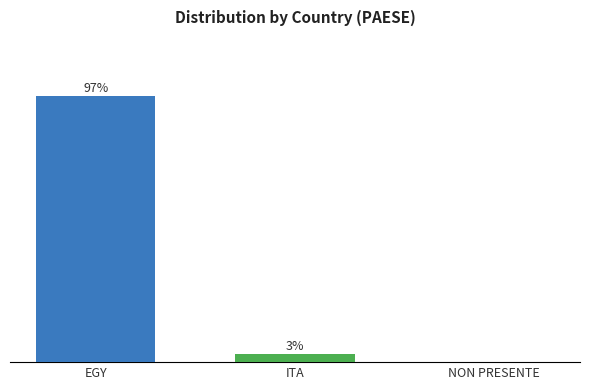

Which category has the highest value across all series?

EGY